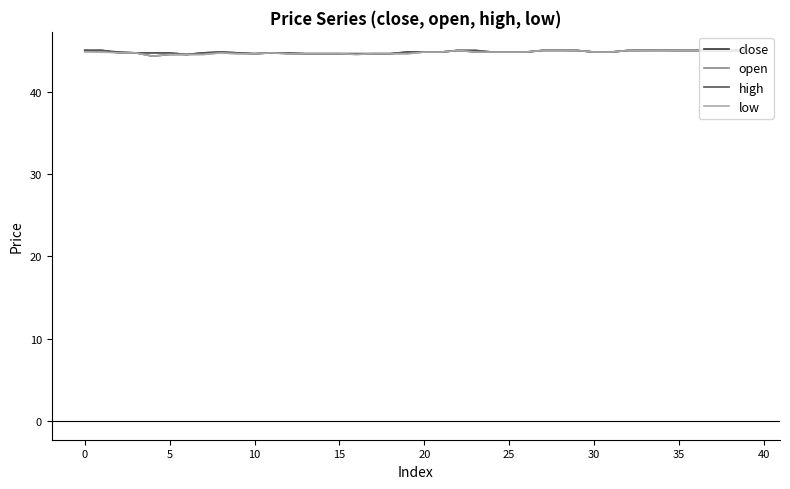

What is the smallest value displayed?

44.3